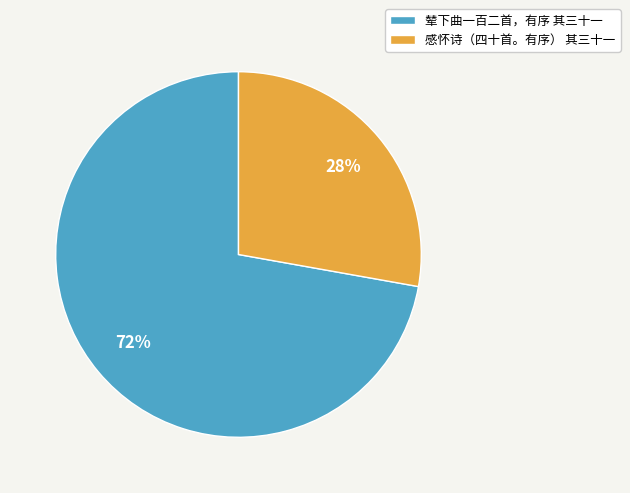

Do 感怀诗（四十首。有序） 其三十一 and 辇下曲一百二首，有序 其三十一 together represent more than half of the pie?

Yes